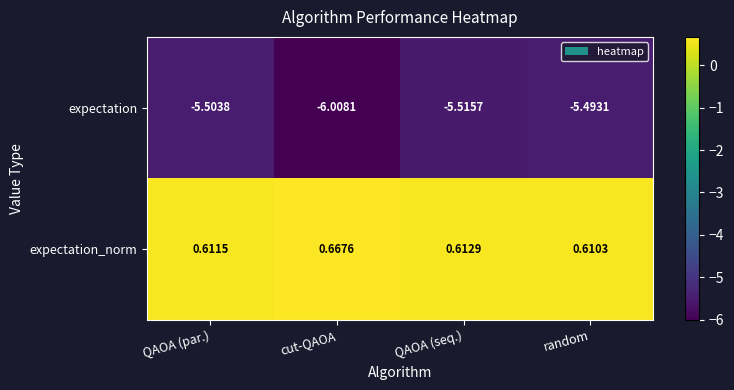

Which series has the largest total across all categories?

expectation_norm